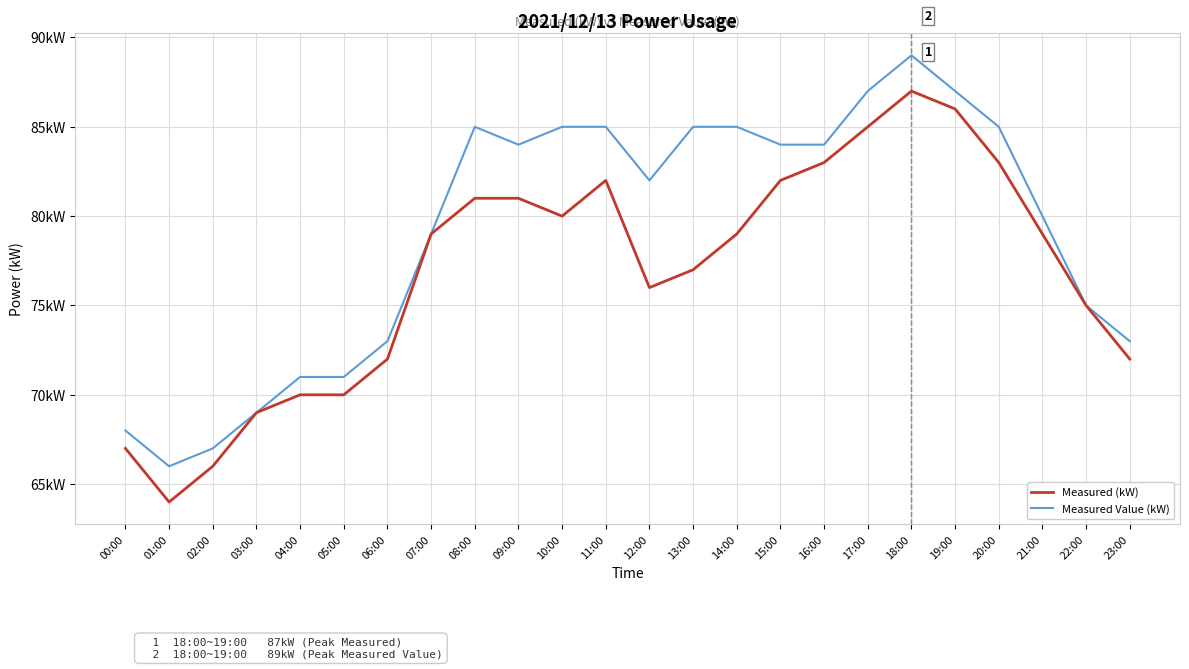

What are all the series names shown in the legend?

Measured (kW), Measured Value (kW)